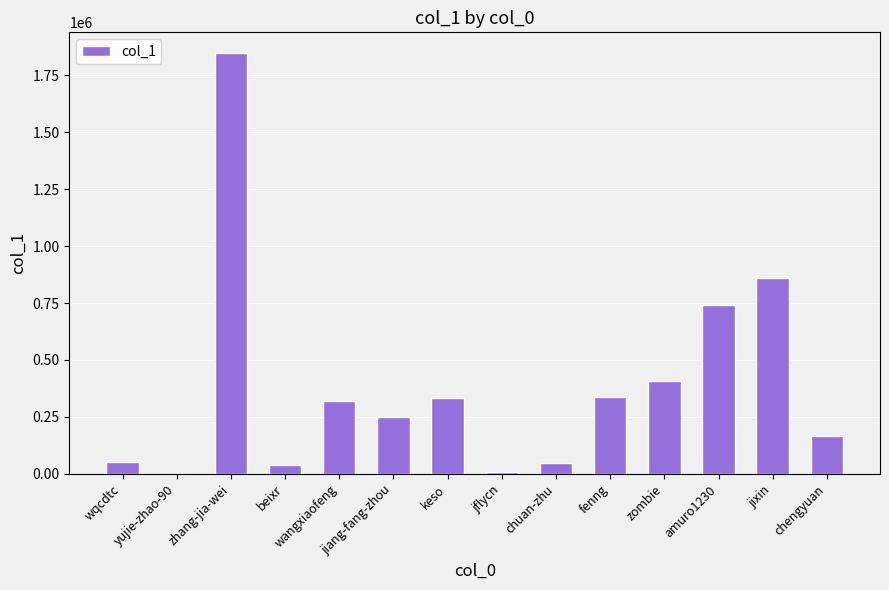

Which category has the highest value across all series?

zhang-jia-wei